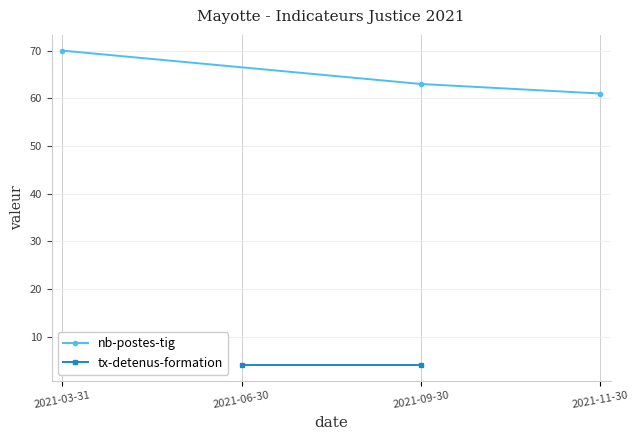

Reading right to left, extract all data points from this chart.

61	63	70